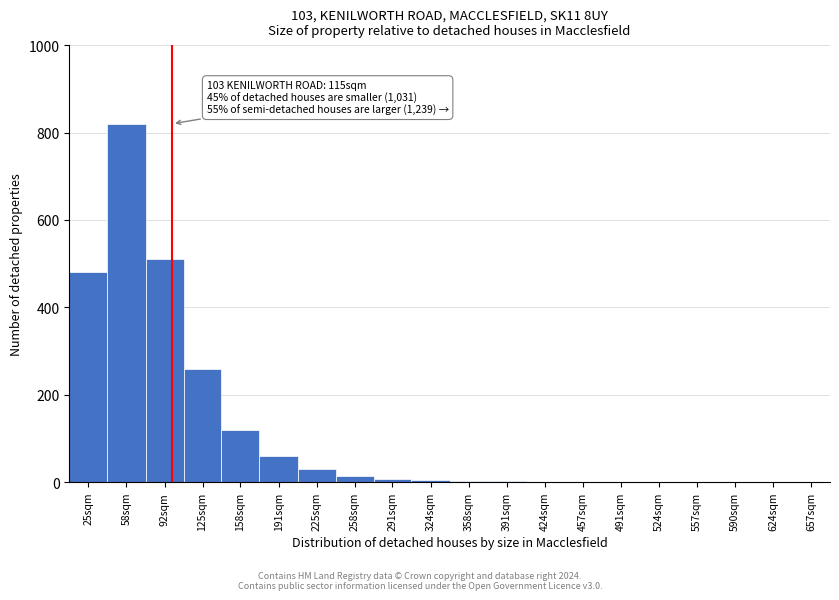

What is the sum of all values?

2315